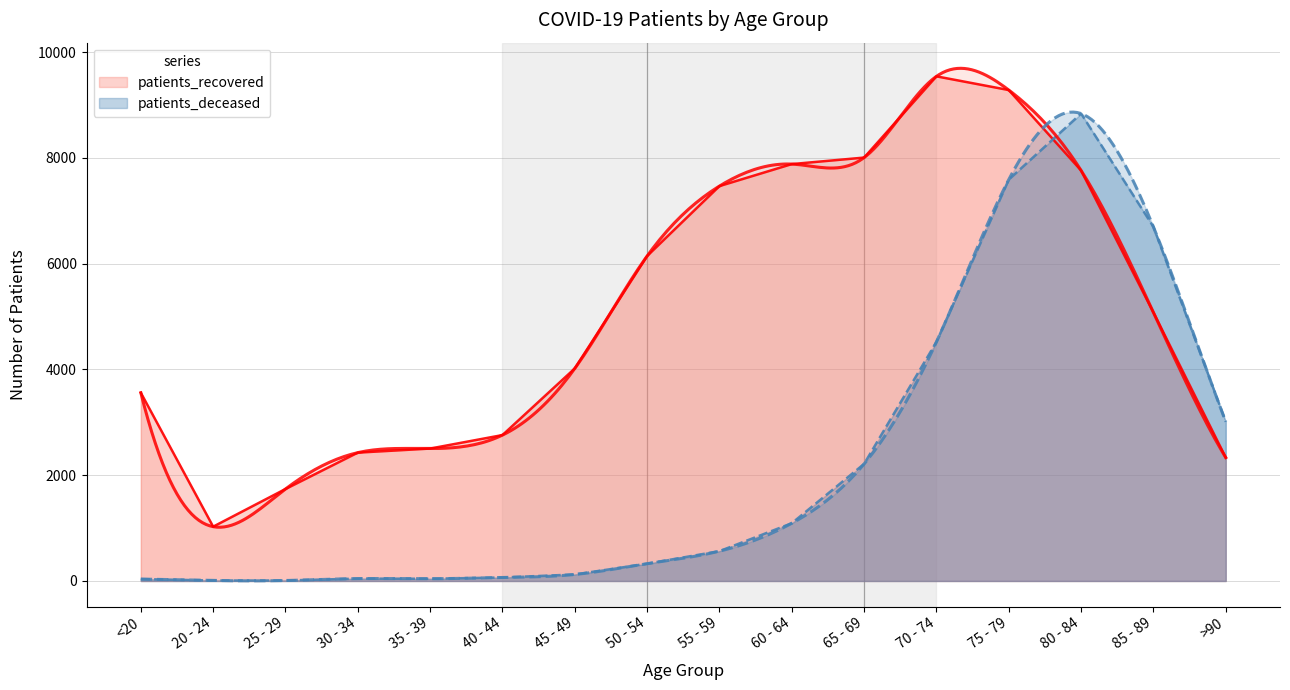

Does the chart have visible grid lines?

Yes